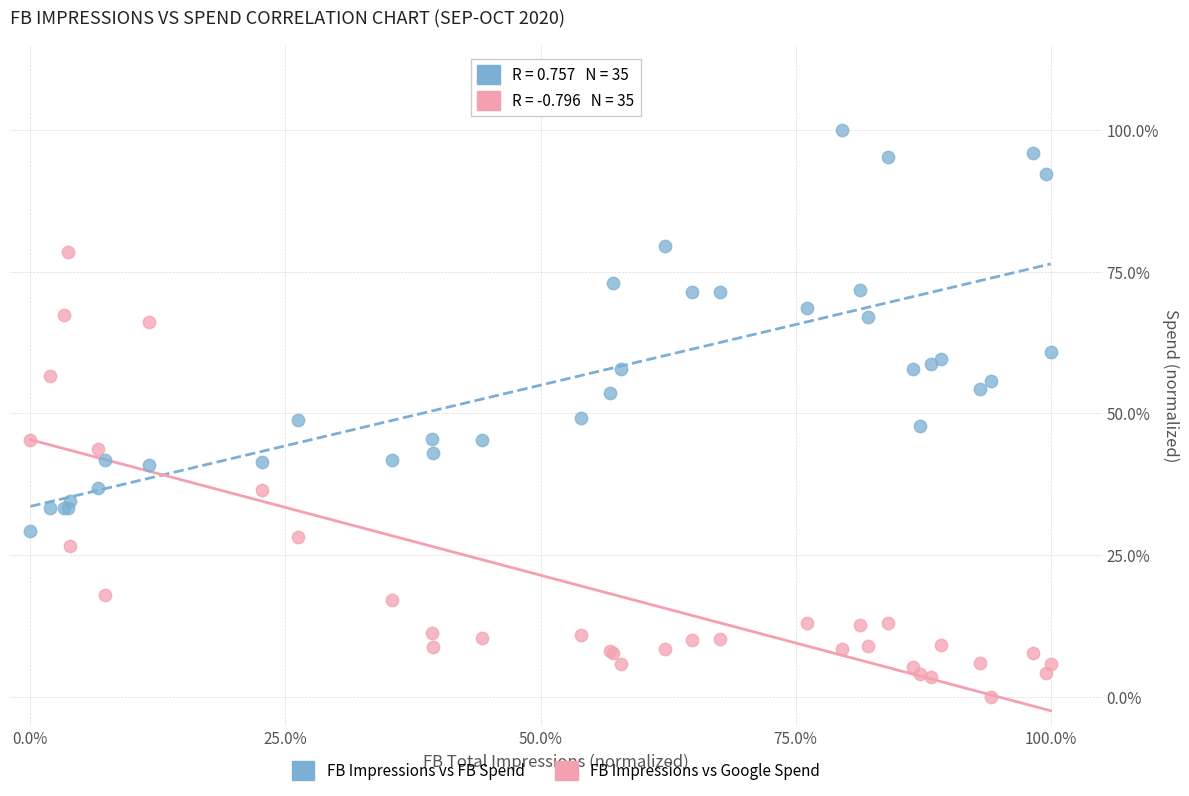

Which series reaches the minimum Y coordinate?

FB Impressions vs Google Spend